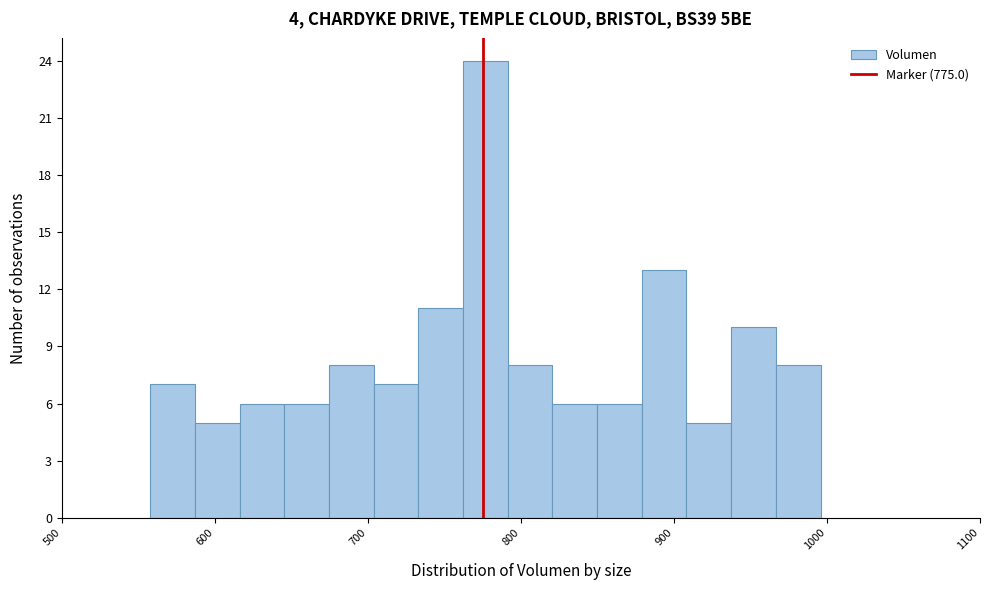

Read against the x-axis, roughly where is the centre of the tallest bar?

780